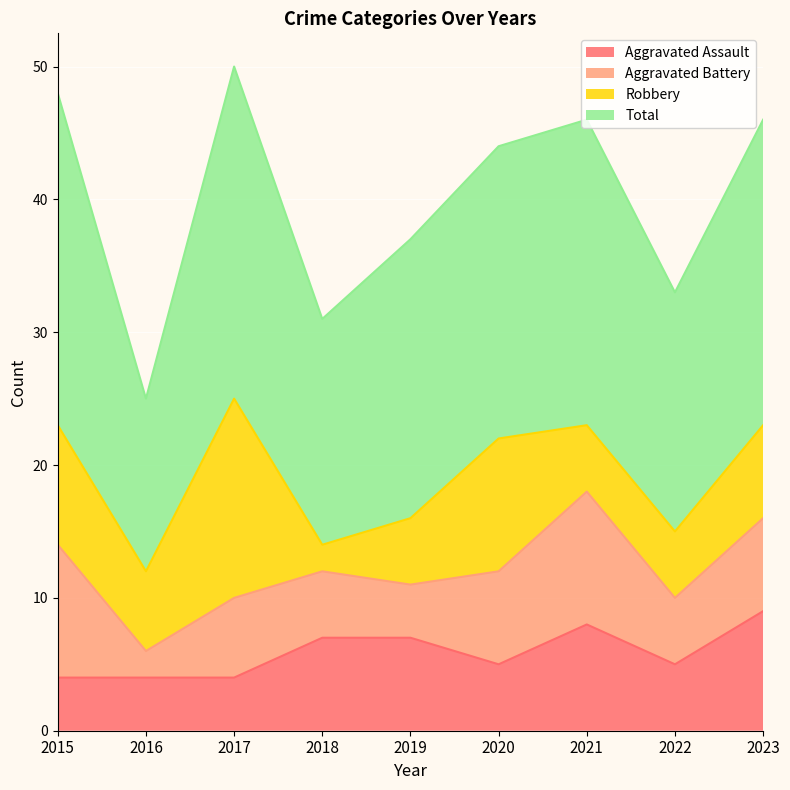

Is it true that Aggravated Assault equals 10 at 2018?

False